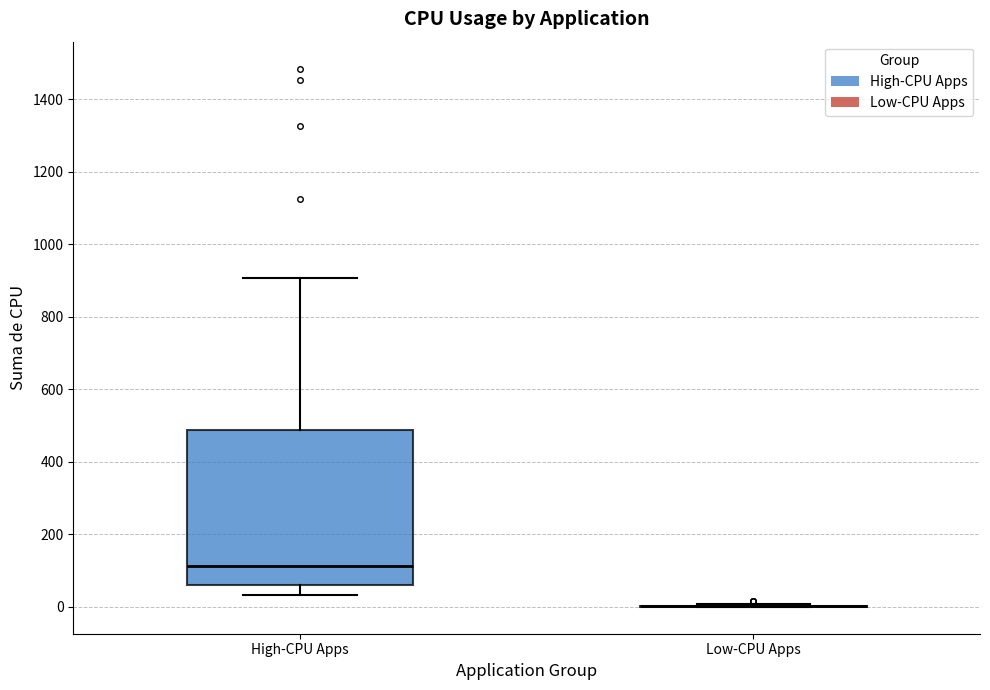

Reading left to right, read every box against the y-axis: the position of its median line, the range the box covers, and the ends of its whiskers. The values are not printed on the chart, so give them approximately, as read against the axis.

High-CPU Apps: median 120, box 60 to 480, whiskers 40 to 900
Low-CPU Apps: box collapsed to a line at 0, whiskers 0 to 0